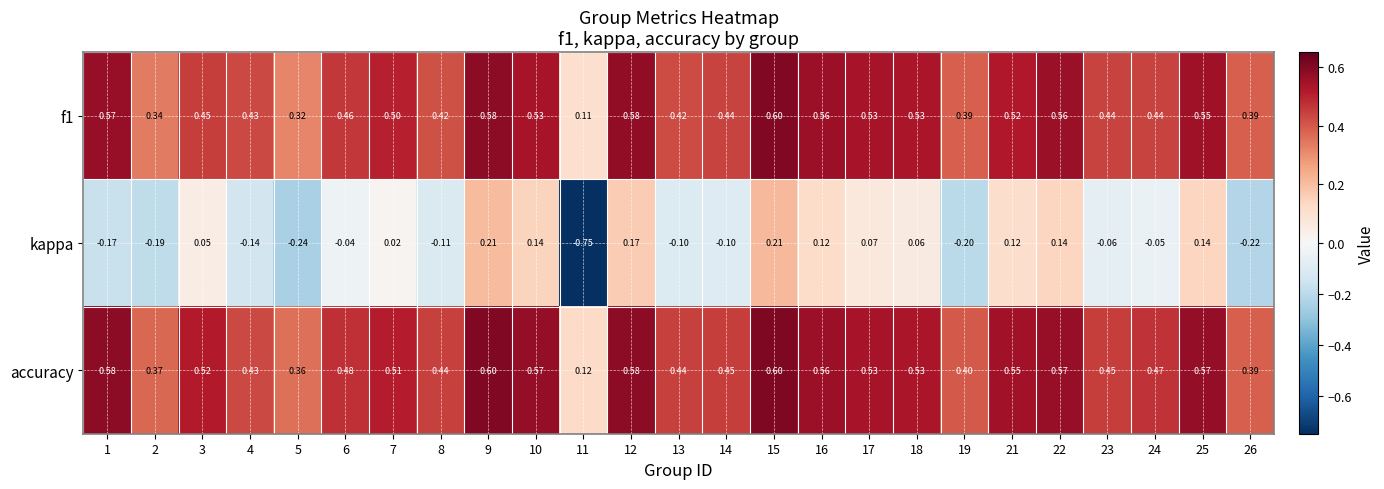

Which series changed the most between 1 and 17?

kappa